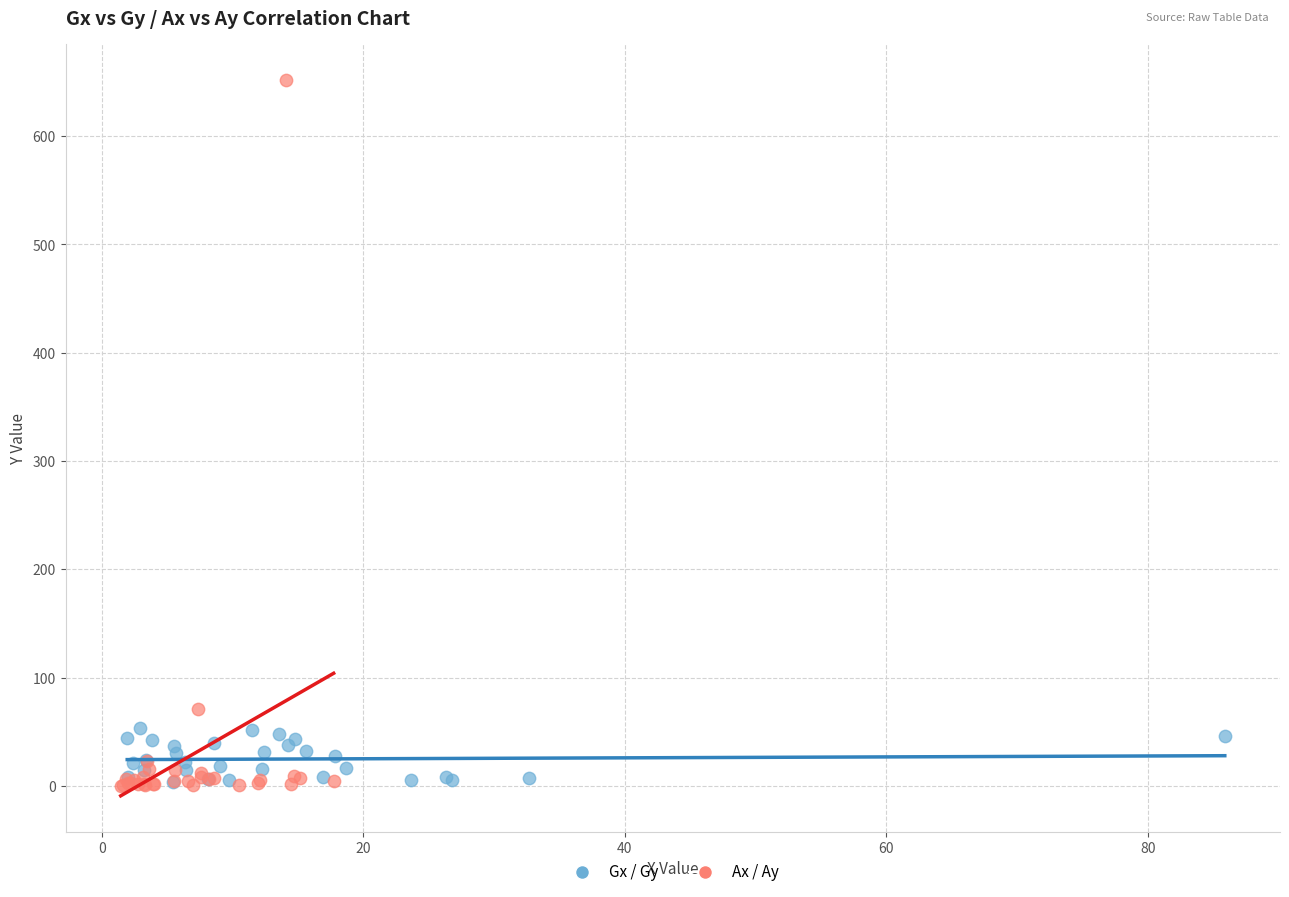

What are all the series names shown in the legend?

Gx / Gy, Ax / Ay